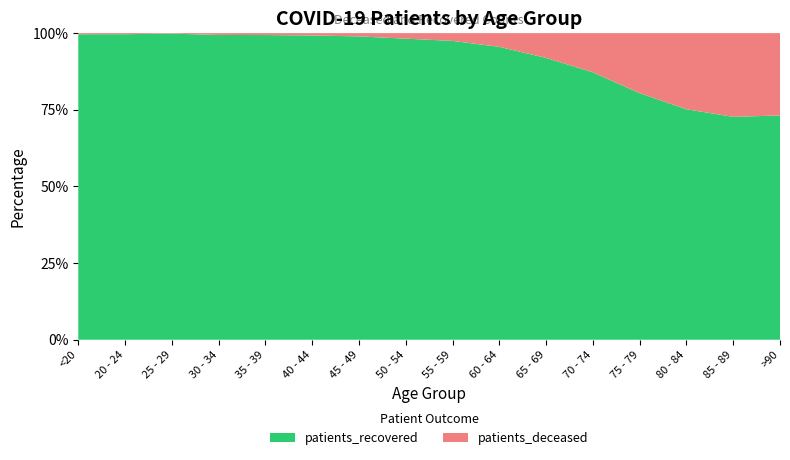

Reading left to right, transcribe all the data shown in this chart.

patients_deceased: 16	4	3	16	17	23	46	120	210	408	806	1619	2717	3144	2424	1139
patients_recovered: 4219	1138	1937	2644	2686	2963	4258	6542	8060	8697	9156	11046	11159	9520	6453	3102